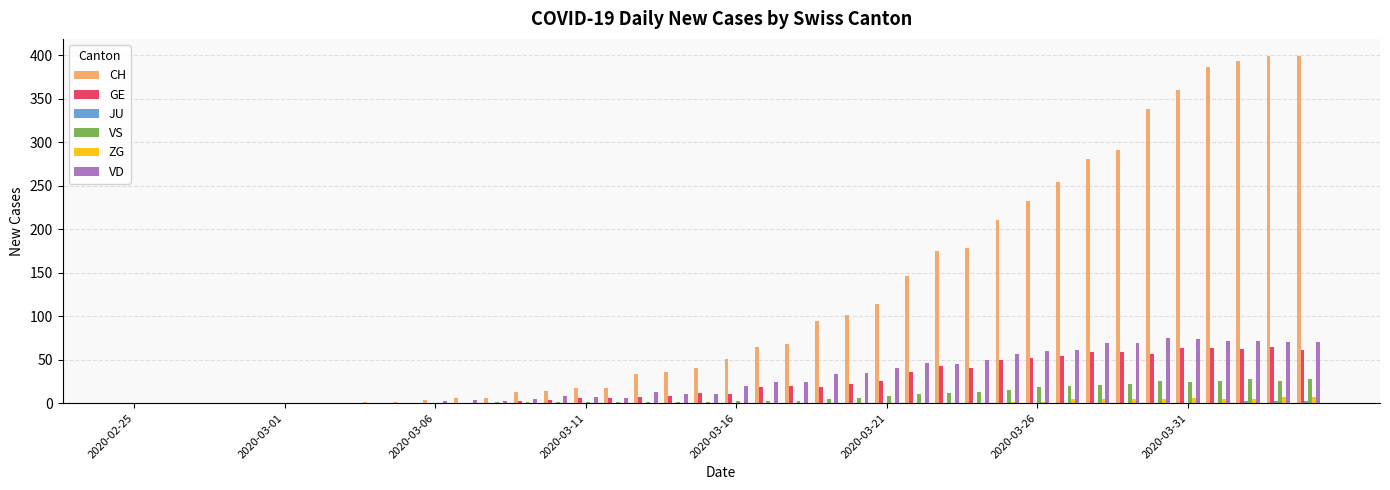

What is the greatest value displayed?

399